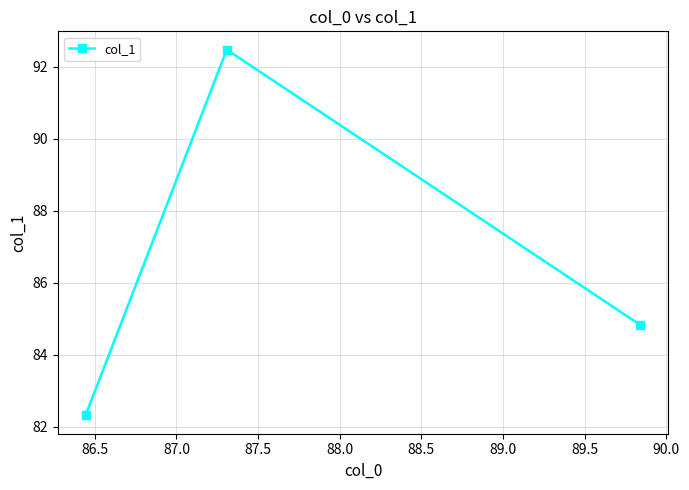

Reading left to right, what are all the values shown in this chart?

82.3	92.5	84.8